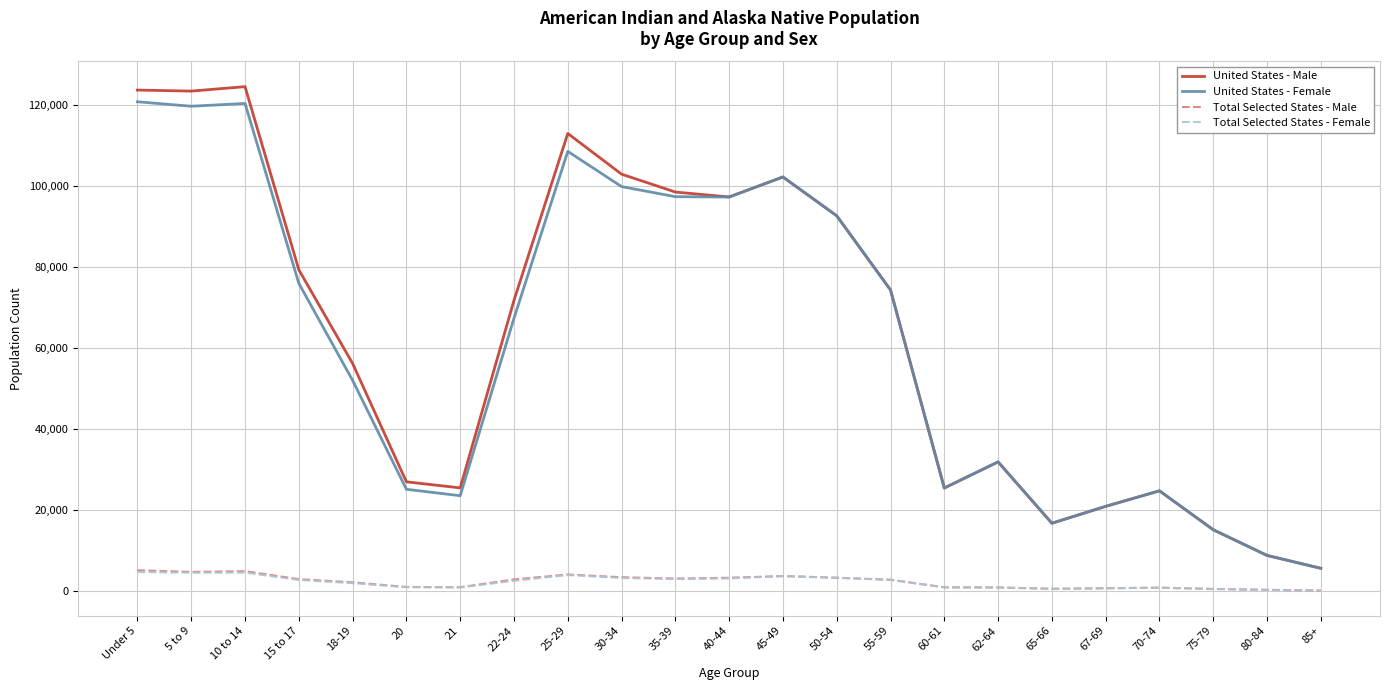

The value of United States - Female at 70-74 is 24828. True or false?

True